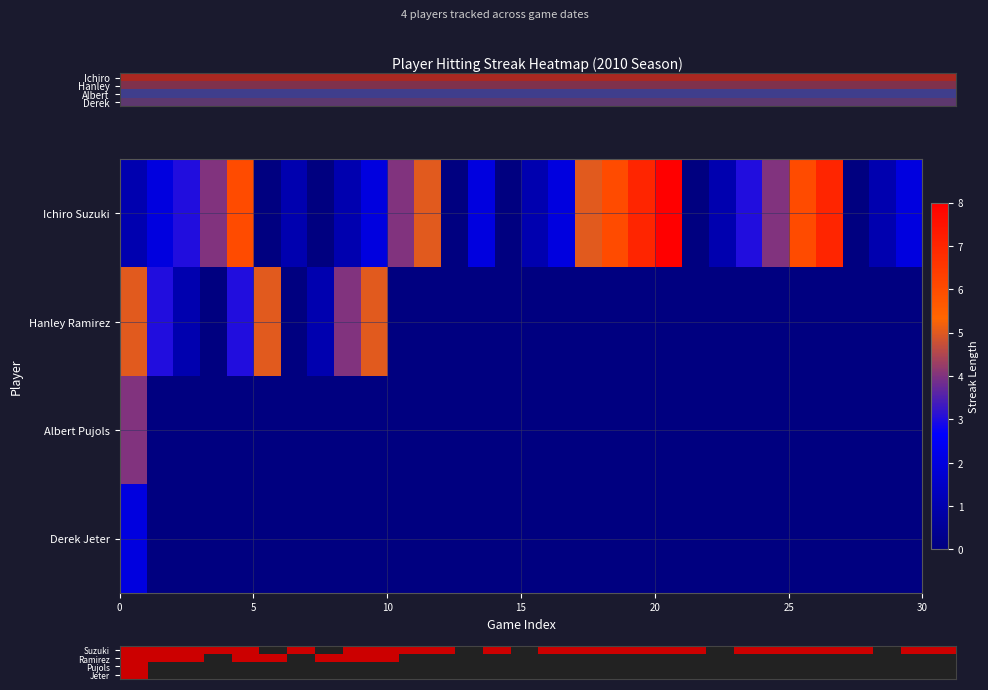

Reading right to left, what are all the values shown in this chart?

row_0: 1	1	0	1	1	1	1	1	0	1	1	1	1	1	1	0	1	0	1	1	1	1	0	1	0	1	1	1	1	1
row_1: 0	0	0	0	0	0	0	0	0	0	0	0	0	0	0	0	0	0	0	0	1	1	1	0	1	1	0	1	1	1
row_2: 0	0	0	0	0	0	0	0	0	0	0	0	0	0	0	0	0	0	0	0	0	0	0	0	0	0	0	0	0	1
row_3: 0	0	0	0	0	0	0	0	0	0	0	0	0	0	0	0	0	0	0	0	0	0	0	0	0	0	0	0	0	1